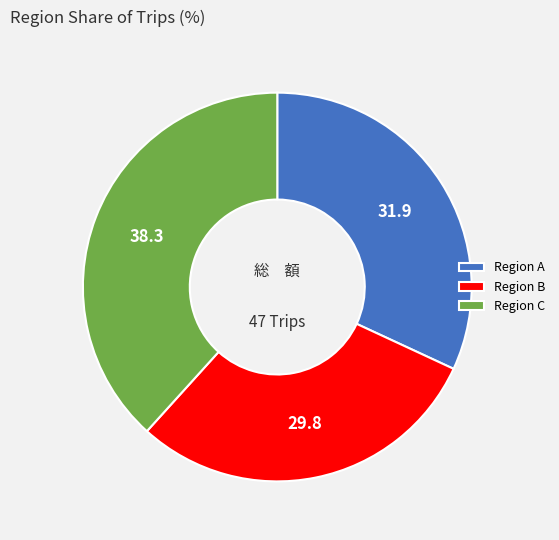

True or false: Region B accounts for 43% of the total.

False